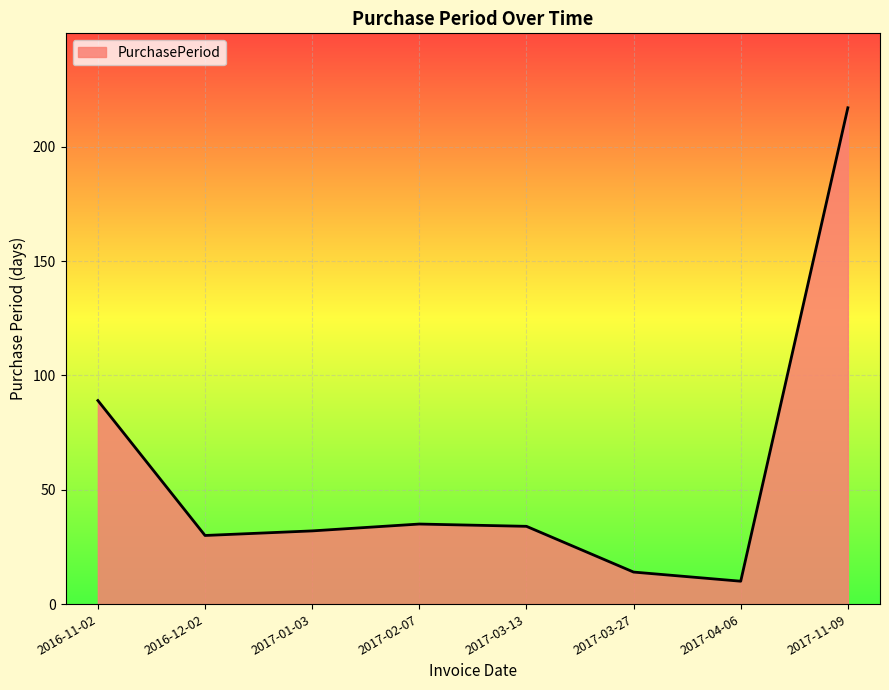

What position from the right is 2017-01-03?

6